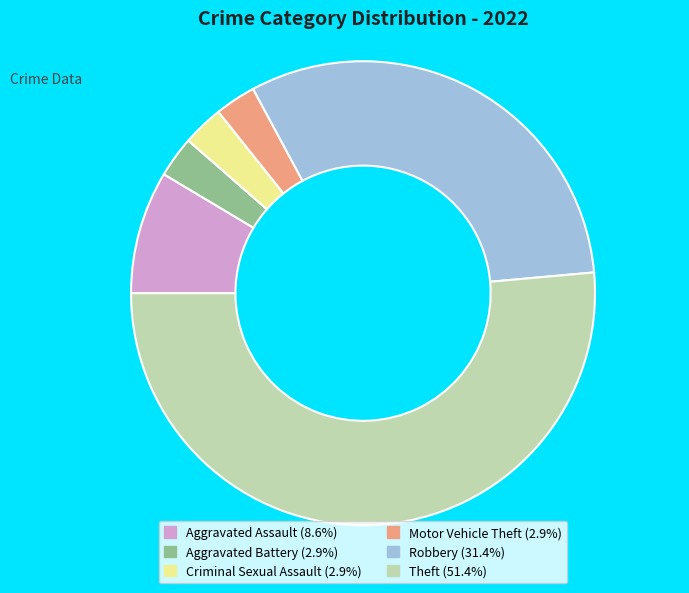

Which category accounts for the majority?

Theft